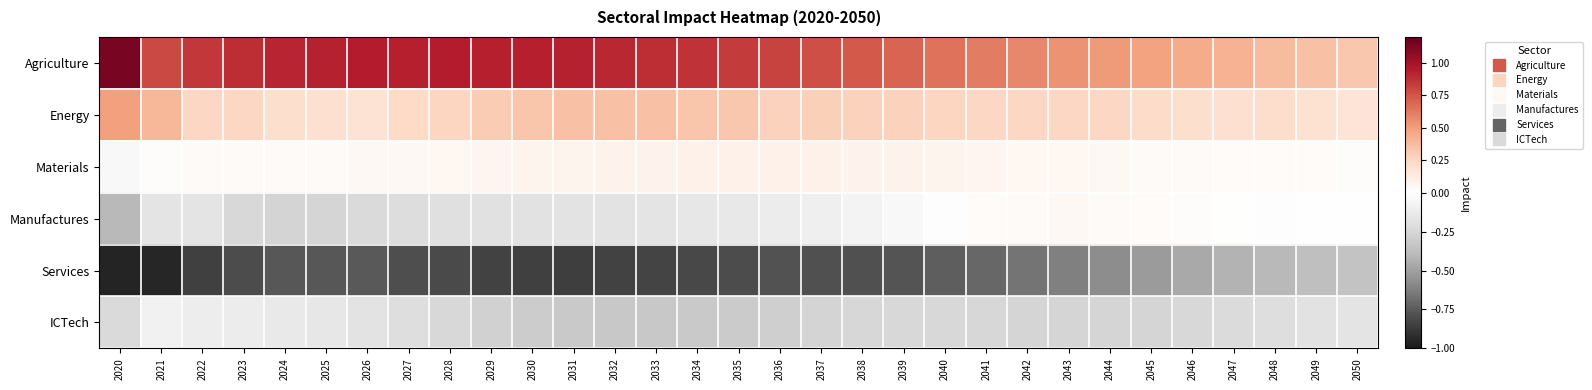

Which series has the largest range (max minus min)?

Agriculture